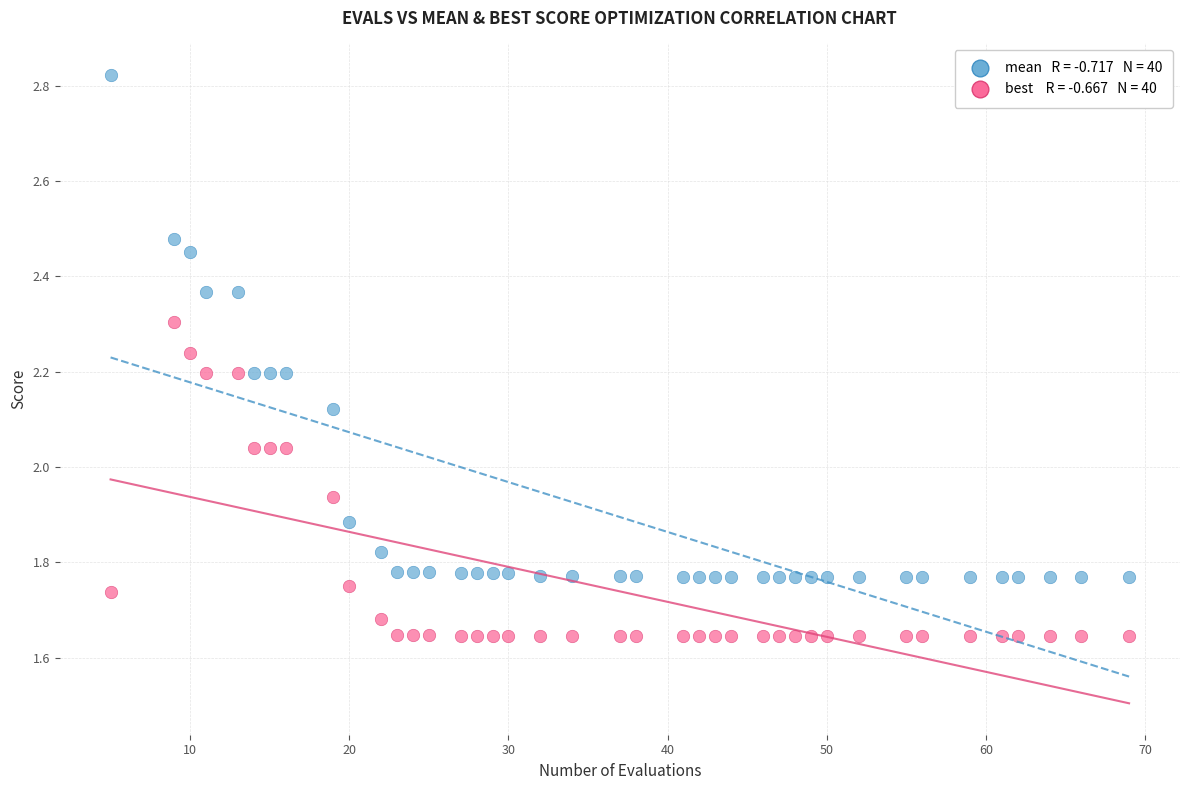

Across all data points, what is the range of X values (max minus min)?

64.0